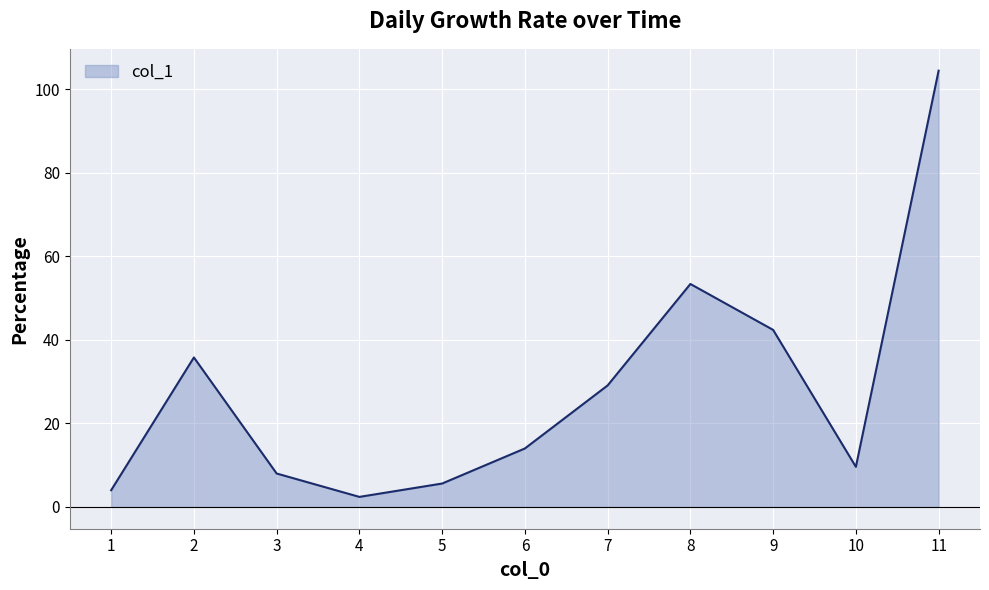

What is the minimum value shown in the chart?

2.4